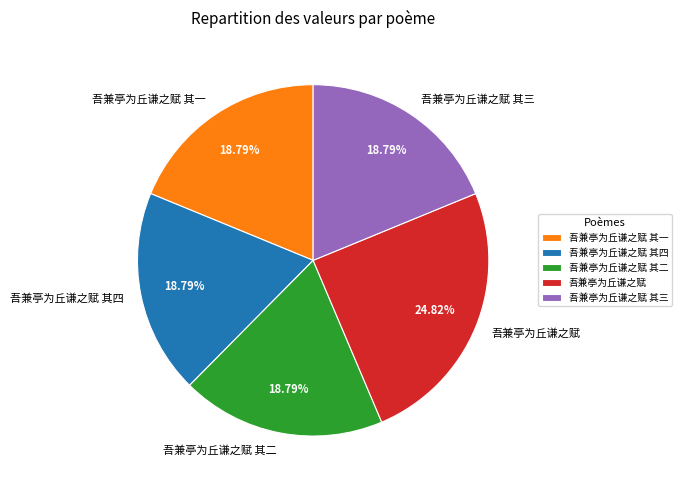

Which category has the biggest portion of the pie?

吾兼亭为丘谦之赋